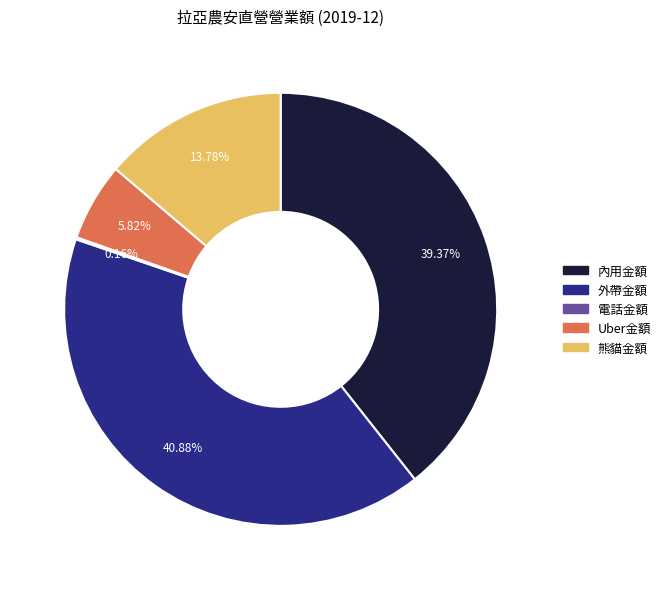

Is there any slice that represents more than half of the pie?

No